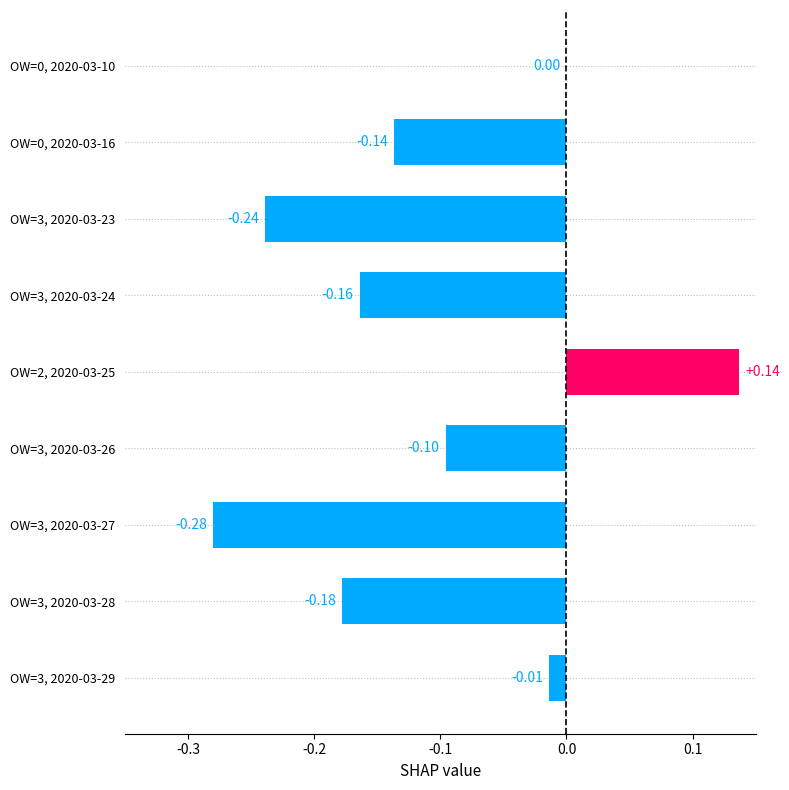

What is the change in value from OW=3, 2020-03-23 to OW=2, 2020-03-25?

+0.4